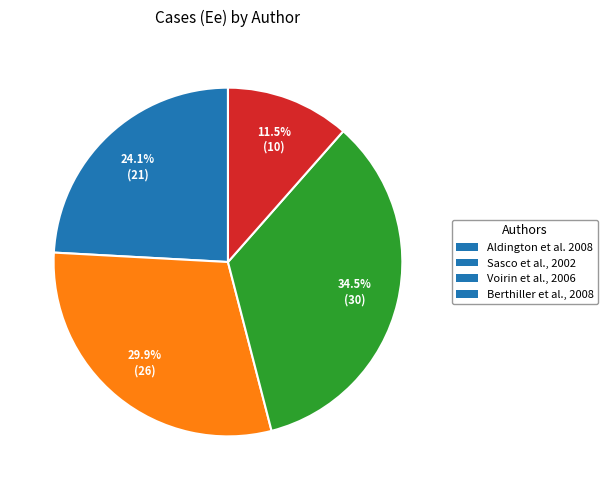

How many segments does this pie chart have?

4